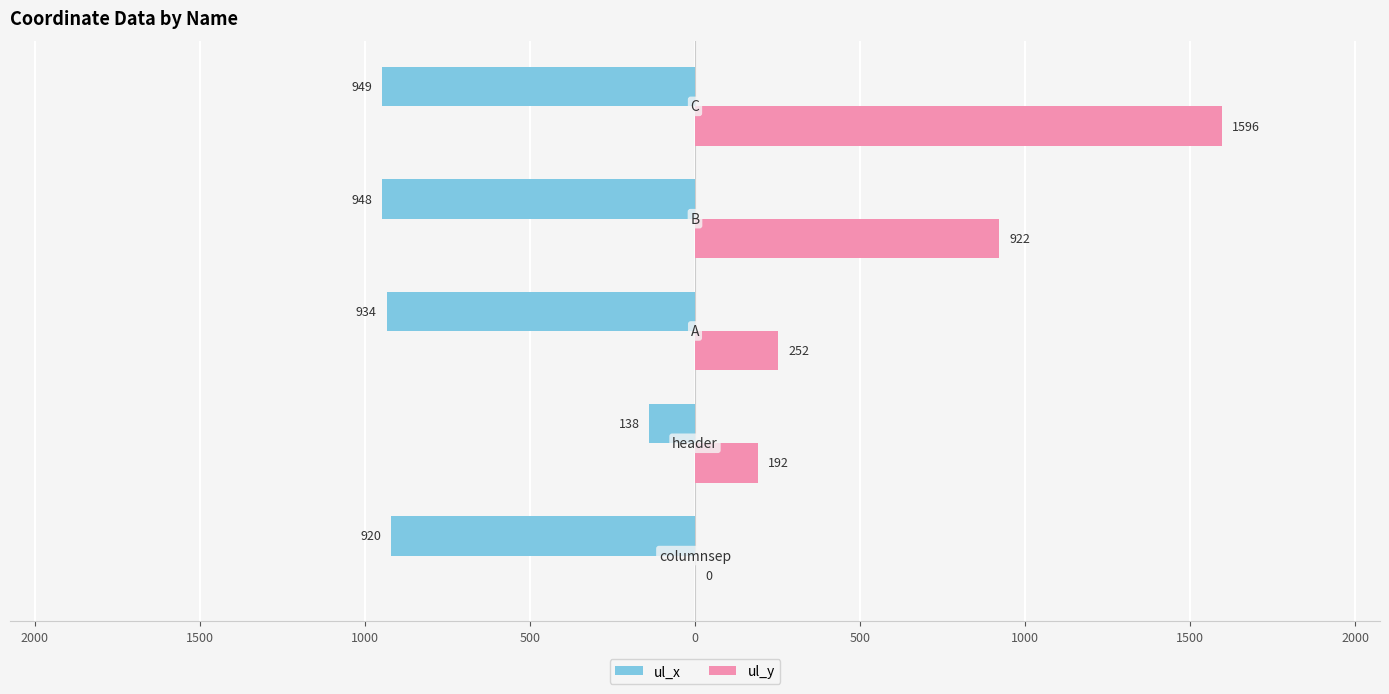

What are all the series names shown in the legend?

ul_x, ul_y